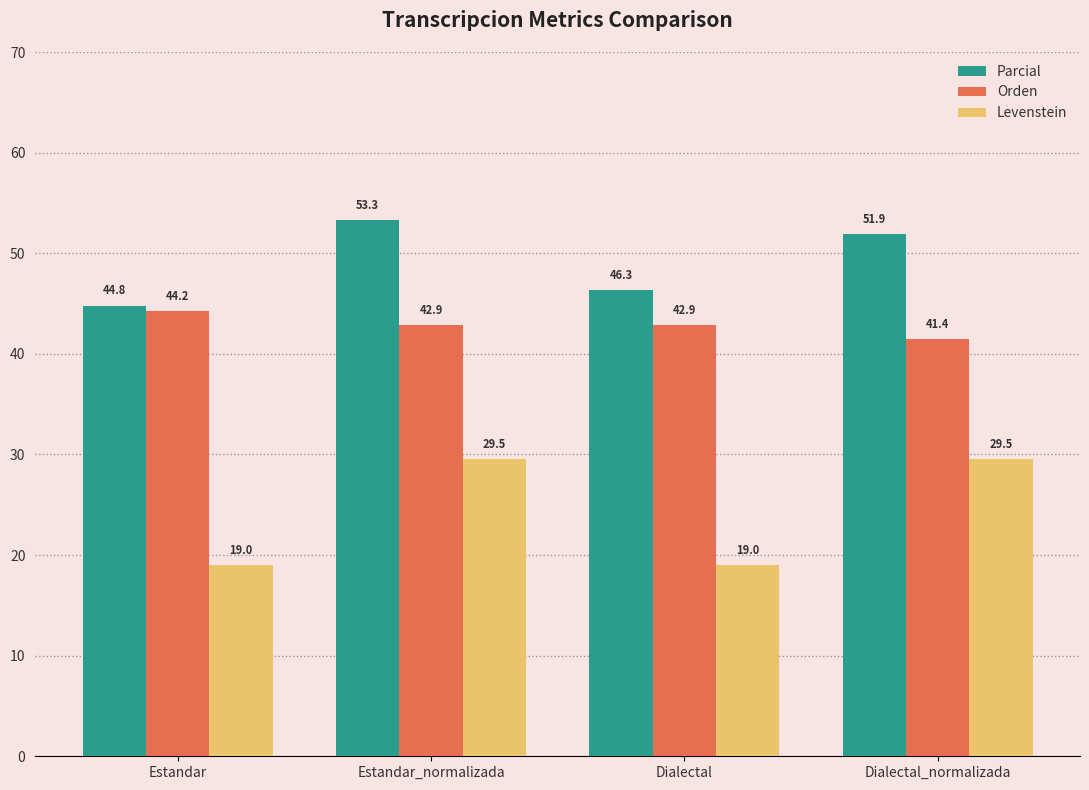

At which label is Orden closest to 42?

Dialectal_normalizada